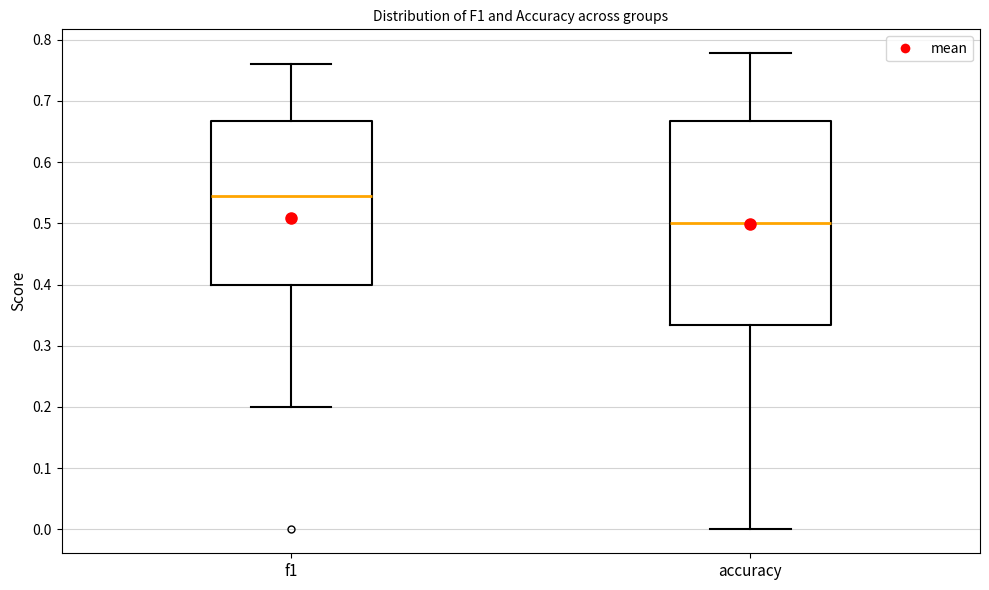

Which box is the tallest, from its lower edge to its upper edge?

accuracy